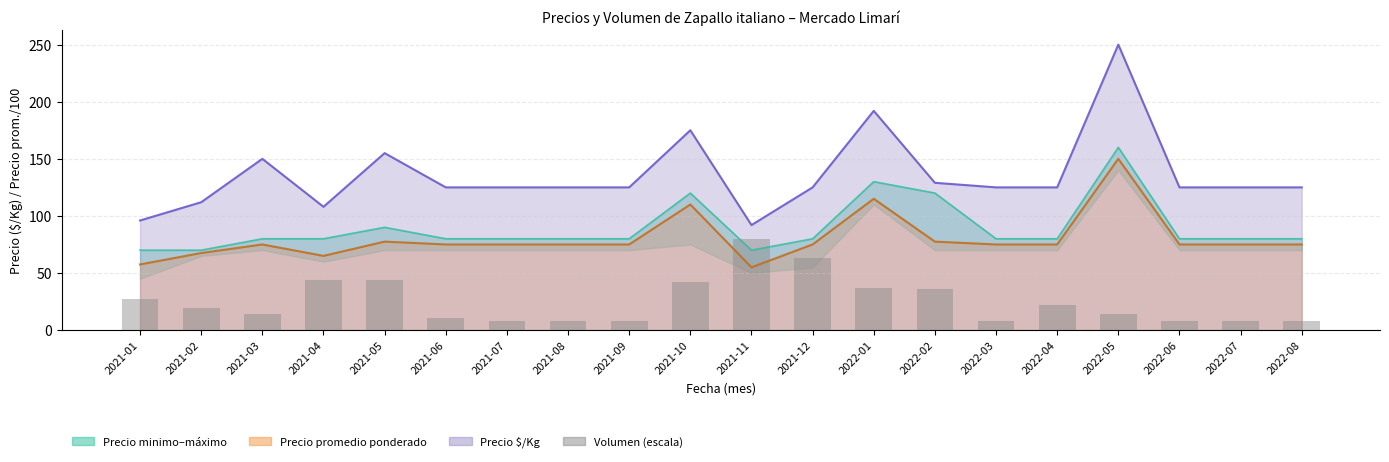

List the labels in order of value, smallest first.

2021-07, 2021-08, 2021-09, 2022-03, 2022-06, 2022-07, 2022-08, 2021-06, 2021-03, 2022-05, 2021-02, 2022-04, 2021-01, 2022-02, 2022-01, 2021-10, 2021-04, 2021-05, 2021-12, 2021-11